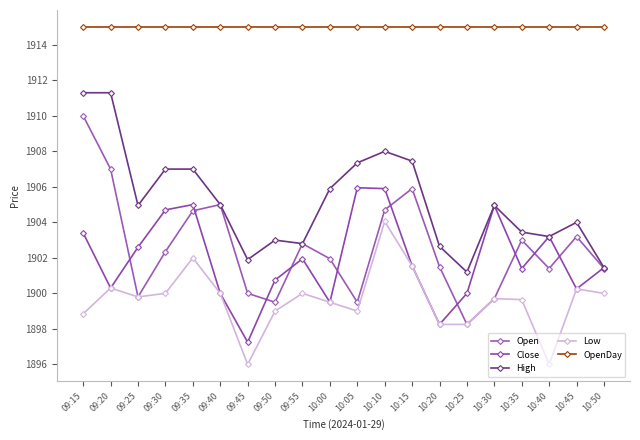

What is the sum of all Open values?

38051.6